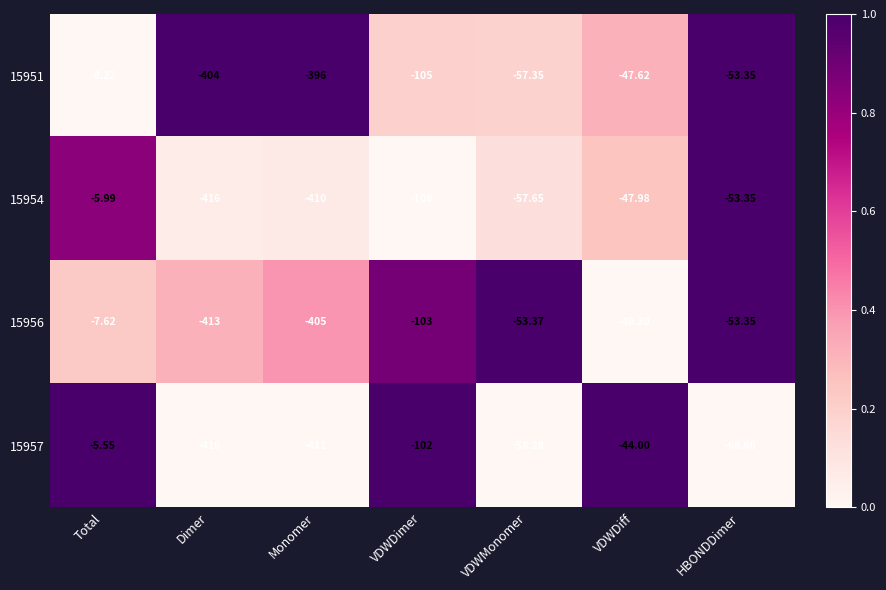

At which category does the chart reach its minimum across all series?

Dimer